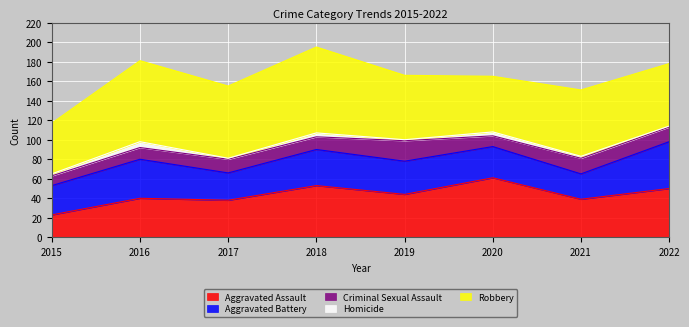

What is the difference between the highest and lowest values at 2017?

73